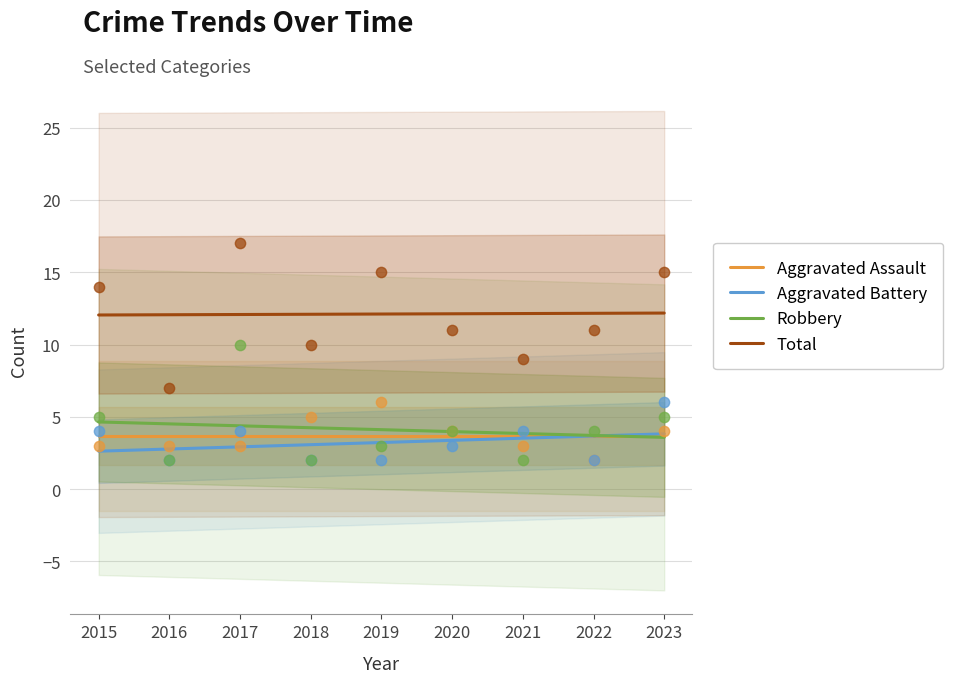

What is the total value across all series at 2019?

26